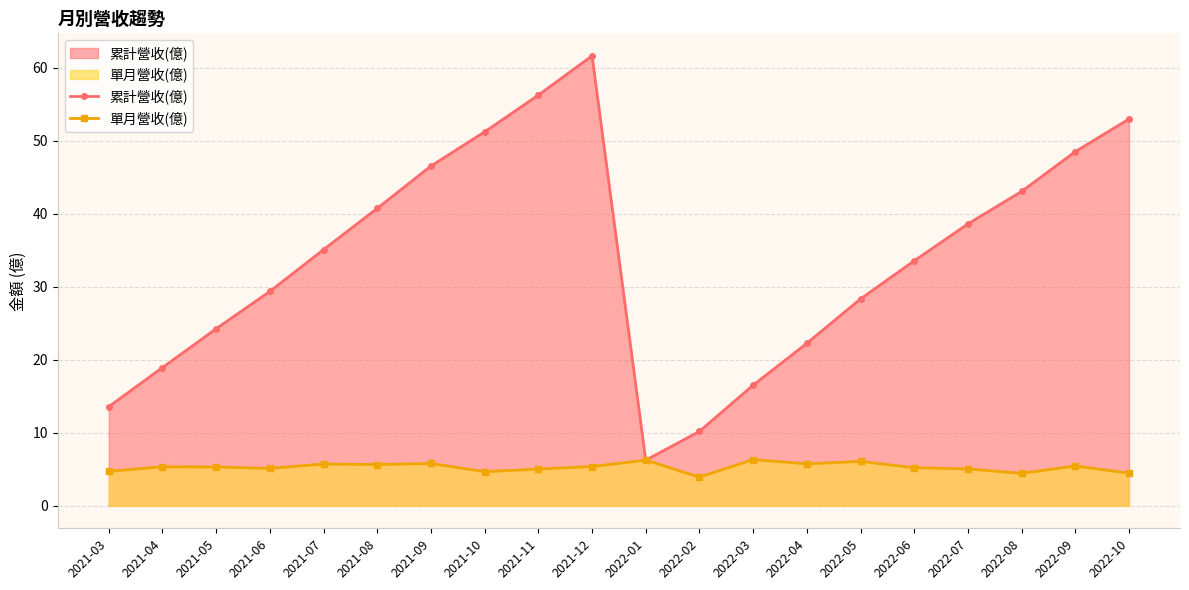

What are all the series names shown in the legend?

累計營收(億), 單月營收(億)